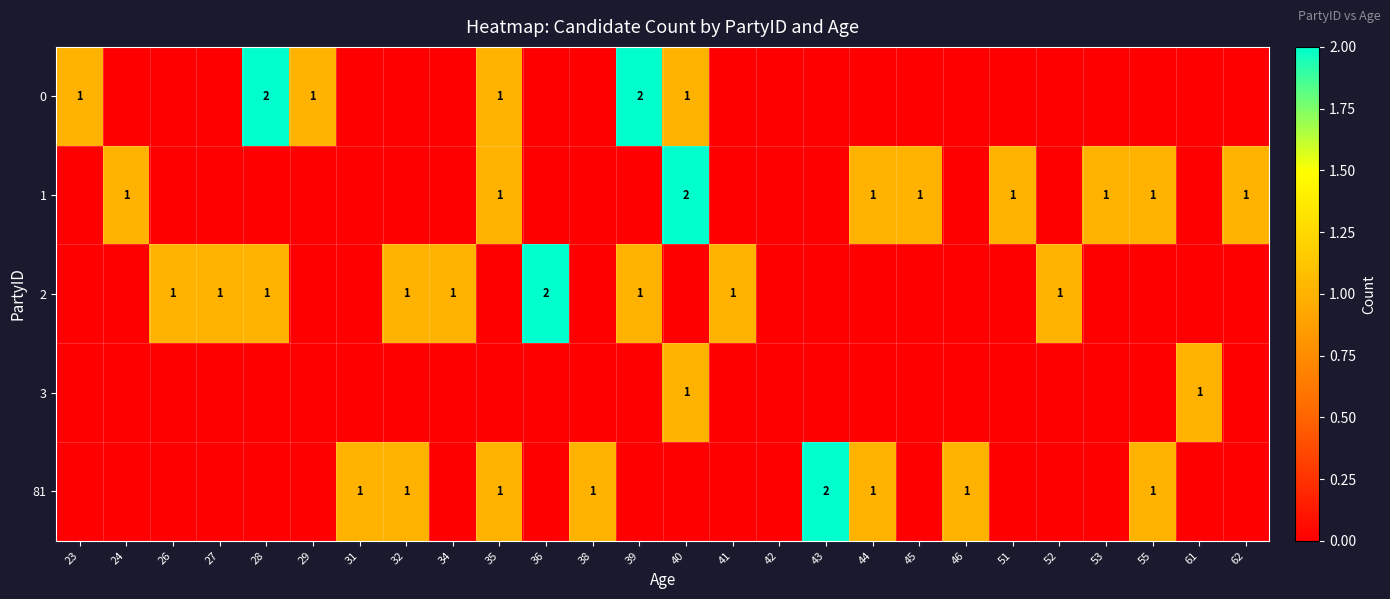

At which label is 0 closest to 1?

23